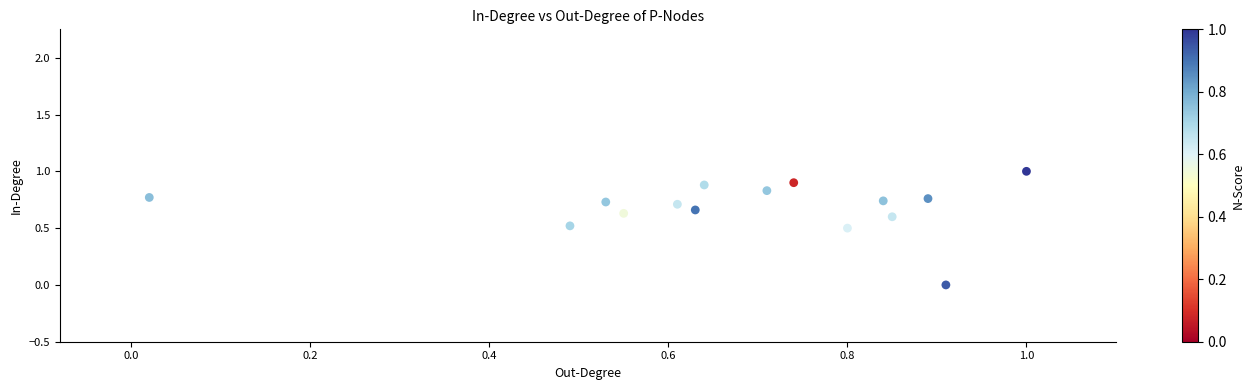

What is the range of Y values (max minus min)?

1.0